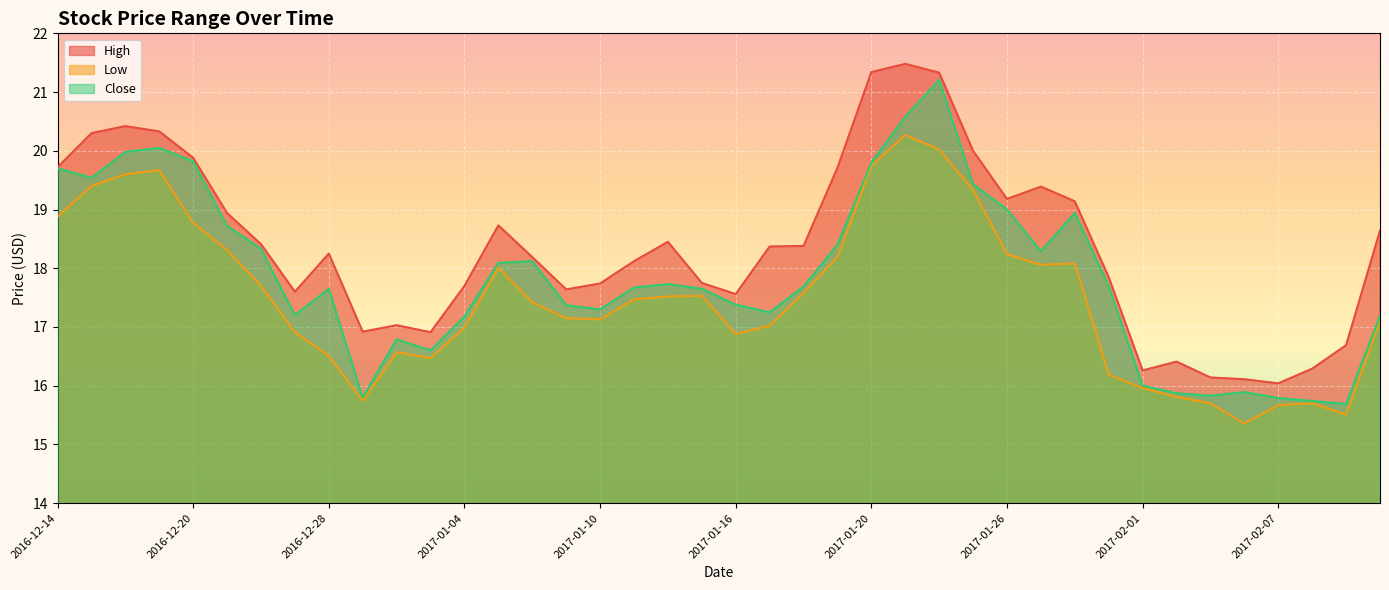

What is the minimum value for High?

16.0